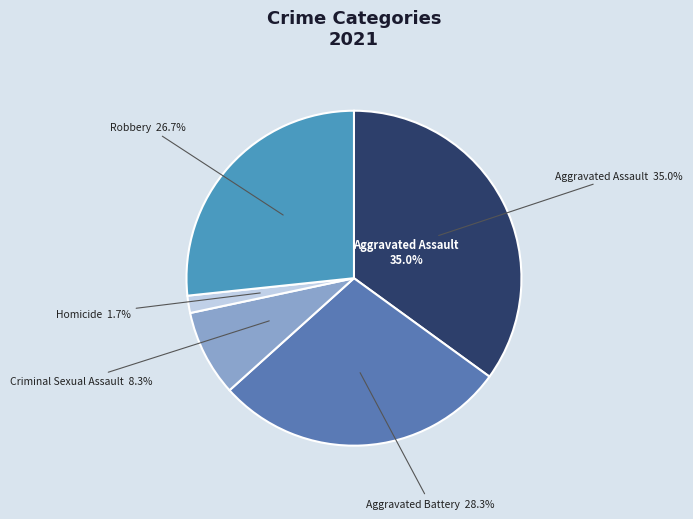

What portion of the pie excludes Criminal Sexual Assault?

91.7%